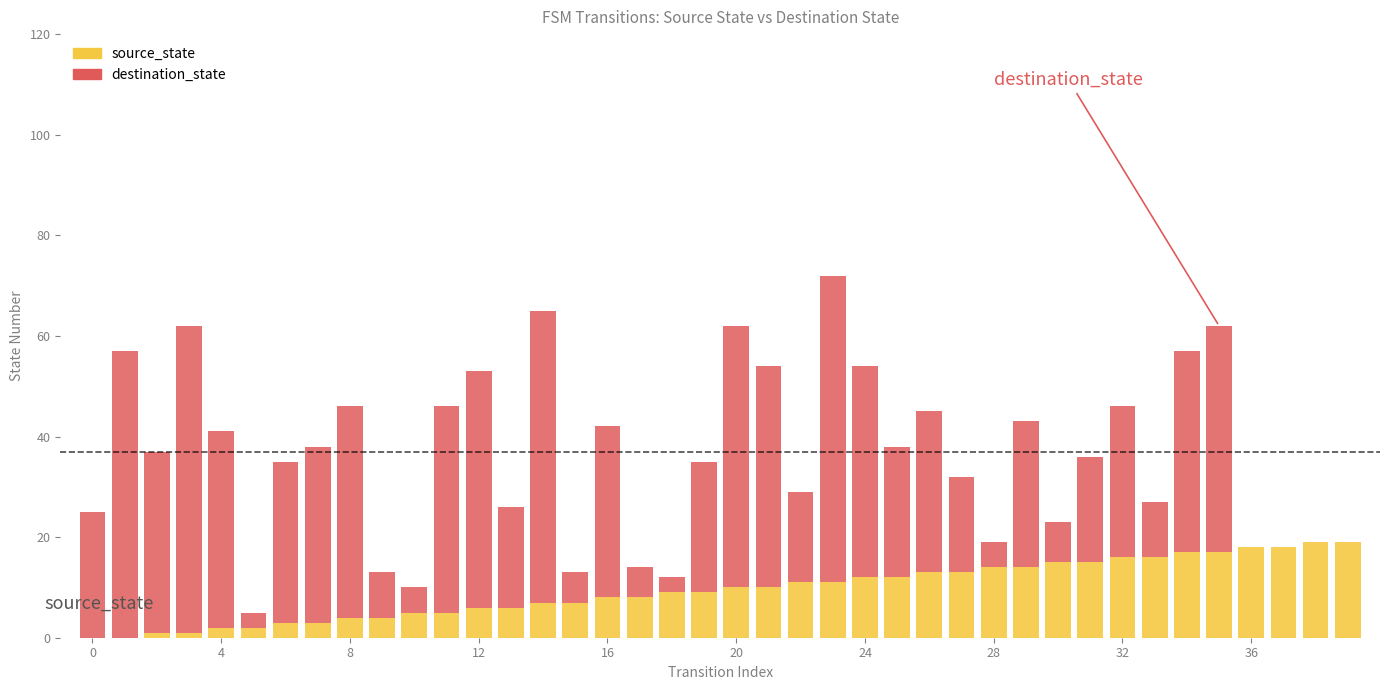

What is the sum of all source_state values?

380